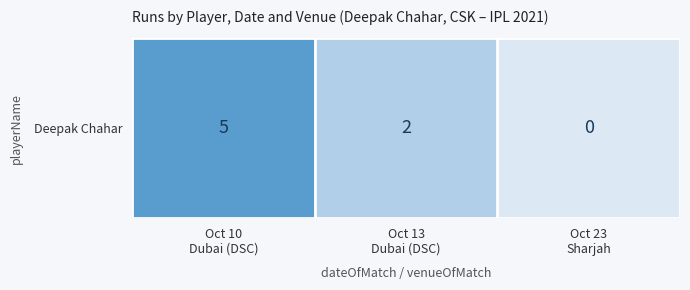

The chart shows a value of 5 at Oct 10
Dubai (DSC). True or false?

True